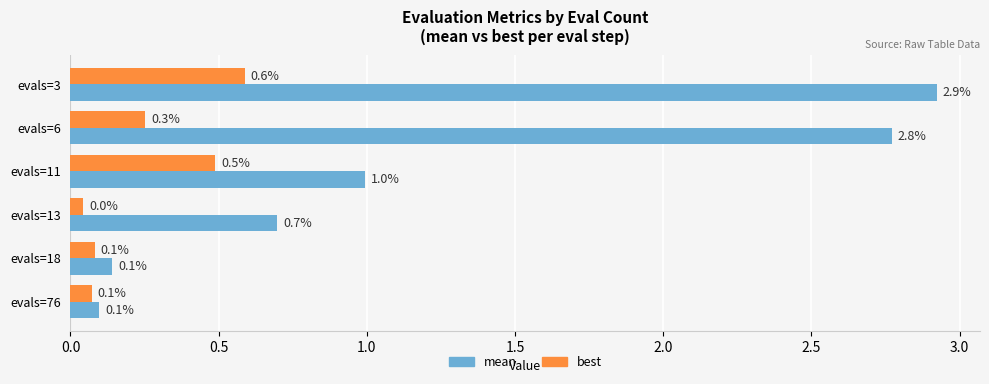

What are all the series names shown in the legend?

mean, best